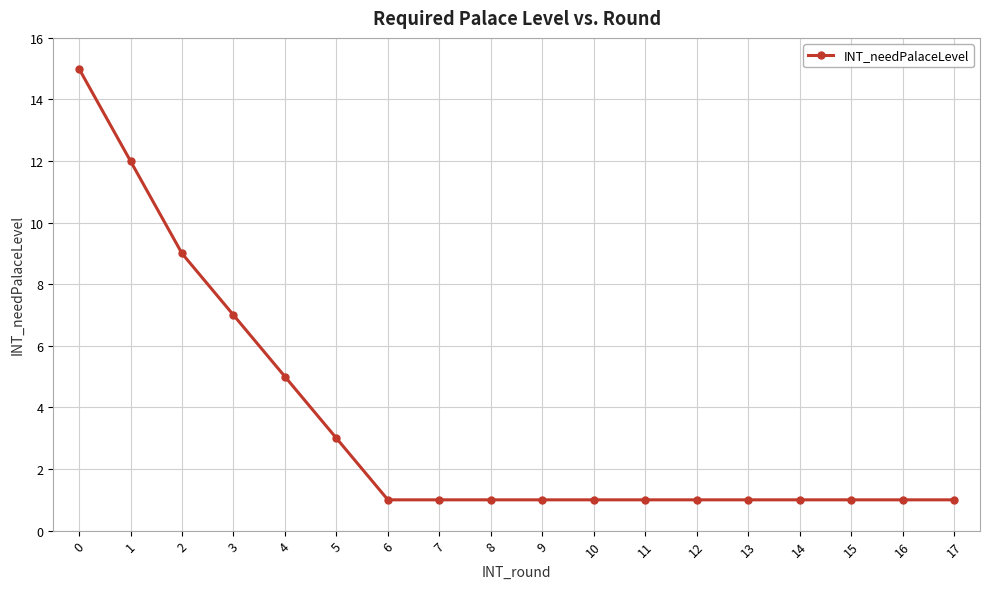

Reading left to right, what are all the values shown in this chart?

15	12	9	7	5	3	1	1	1	1	1	1	1	1	1	1	1	1